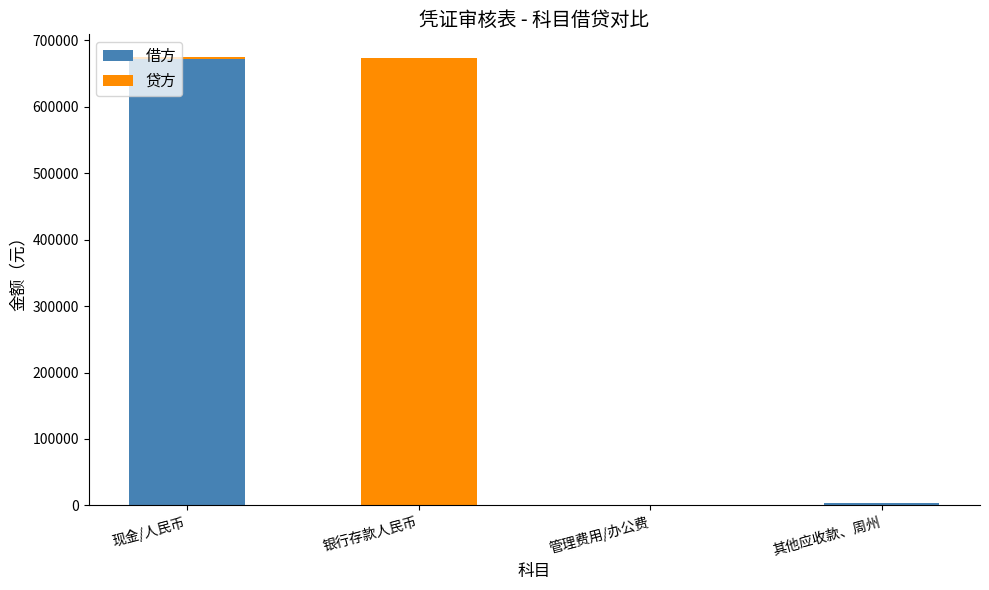

At which label does 借方 reach its peak?

现金/人民币